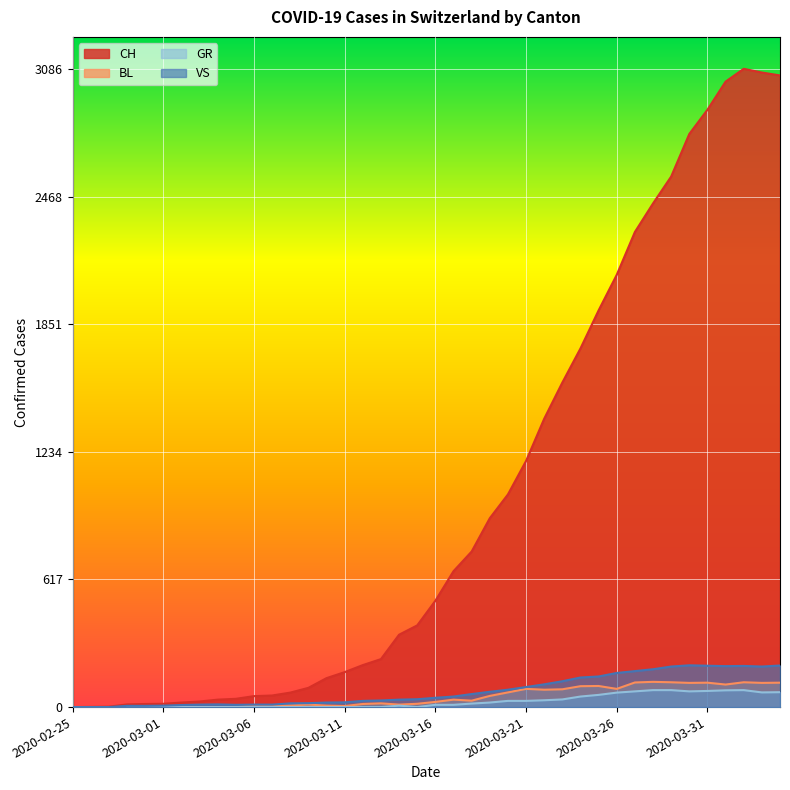

How many values in BL are above zero?

30